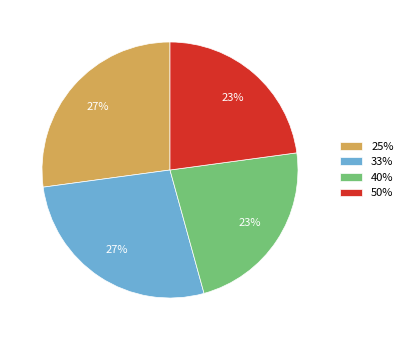

Is there any slice that represents more than half of the pie?

No